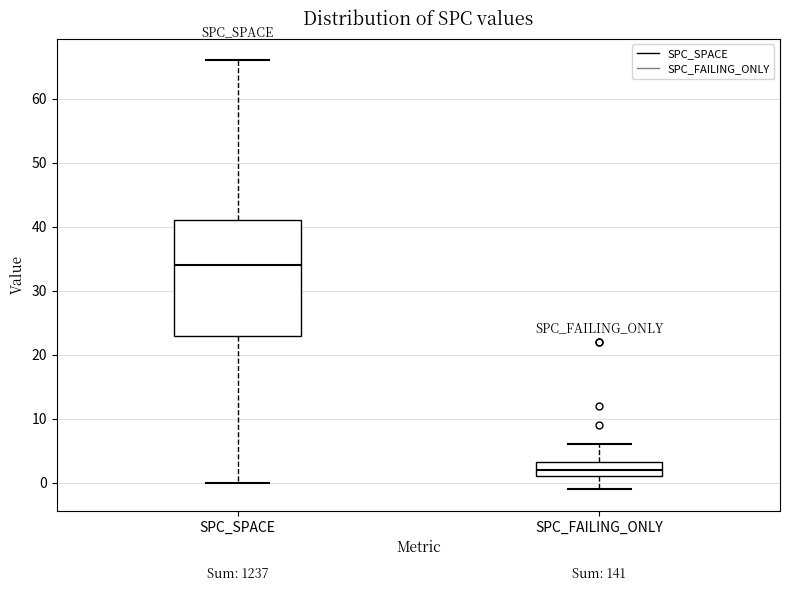

Where is the upper edge of the box for SPC_FAILING_ONLY on the y-axis? The values are not printed on the chart, so give them approximately, as read against the axis.

3